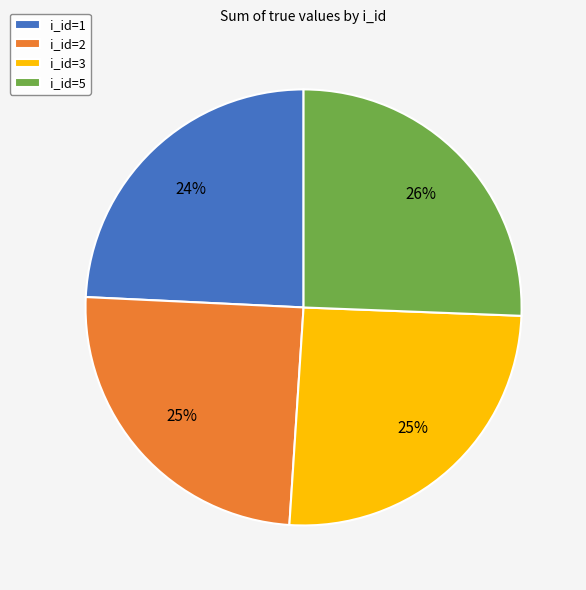

What percentage is the i_id=2 slice, to the nearest percent?

25%